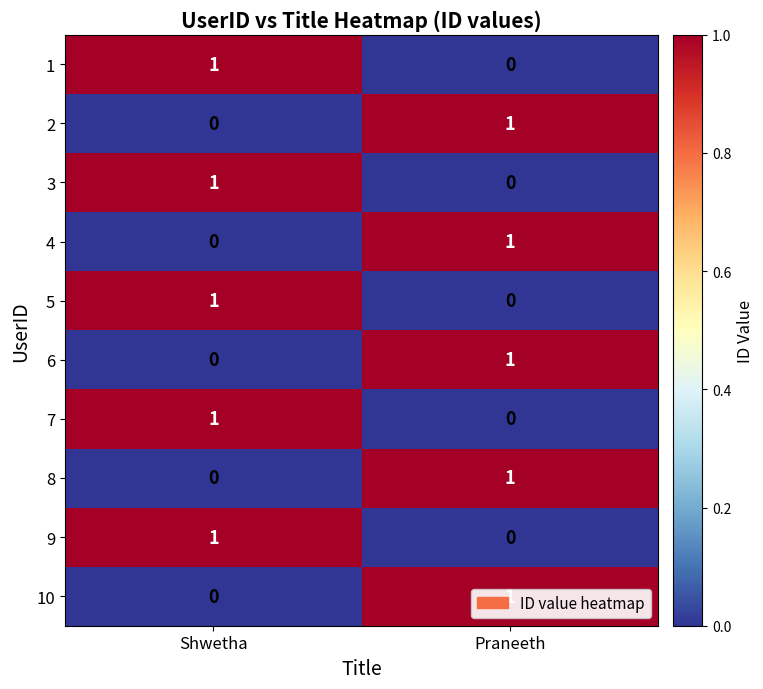

Which category has the lowest value in the 5 series?

Praneeth